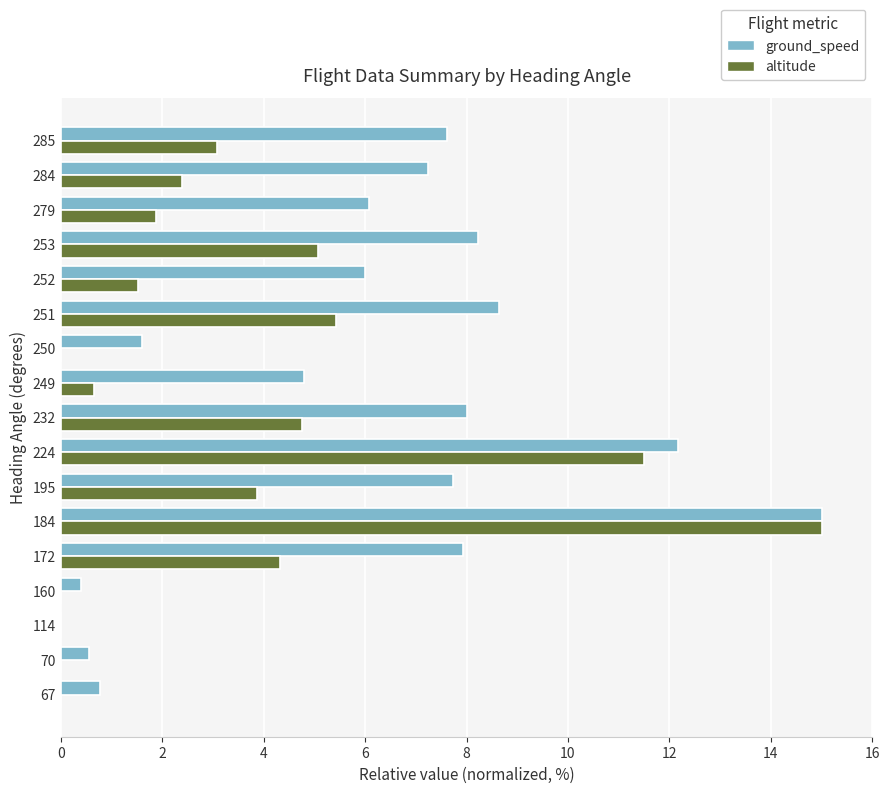

Which series has the largest total across all categories?

ground_speed